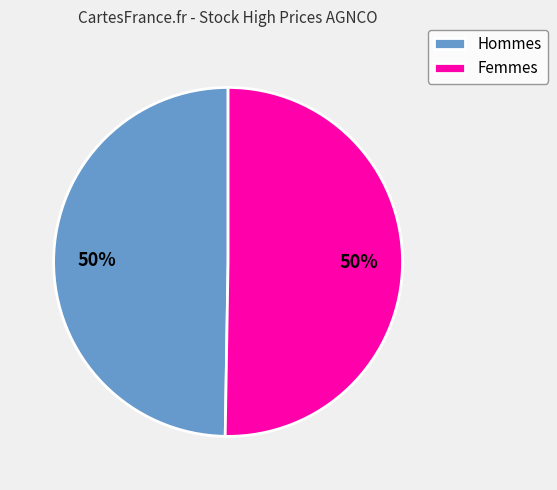

How many slices are in this pie chart?

2